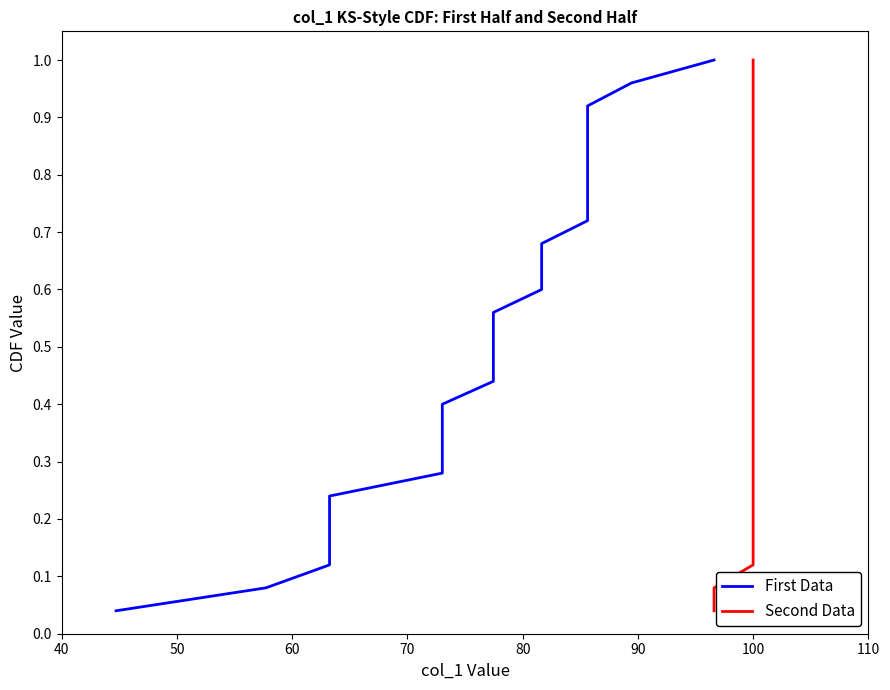

Which series has the largest total across all categories?

First Data